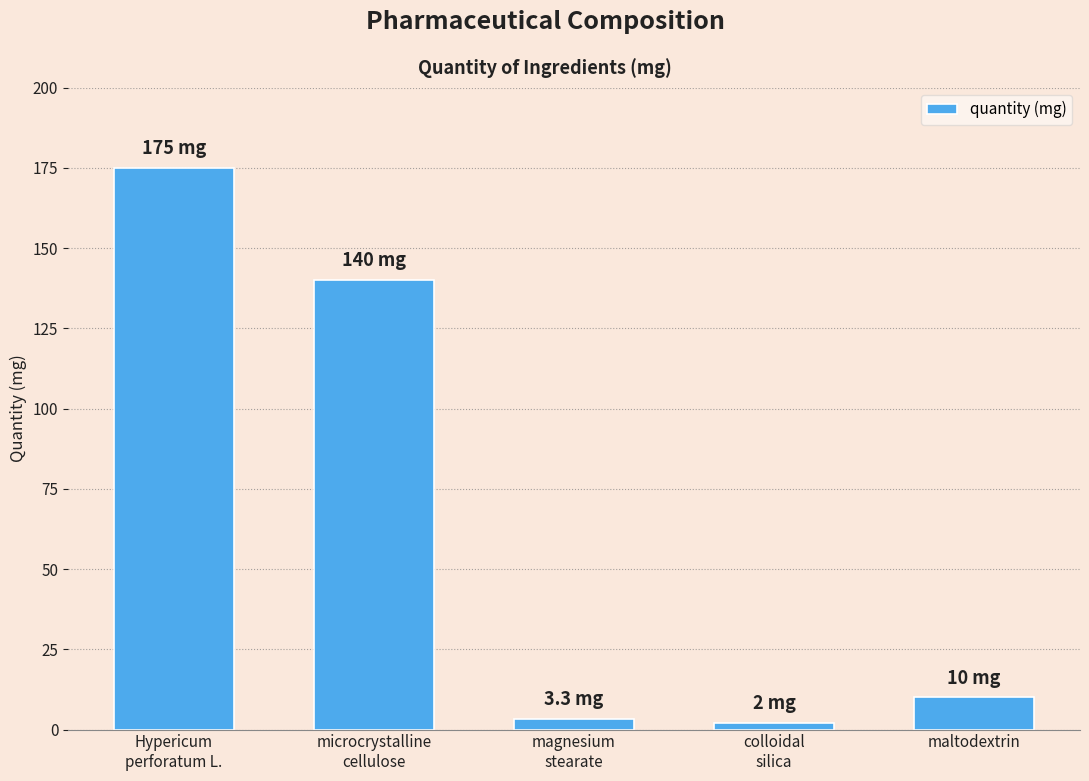

What is the value of the 5th bar from the left?

10.0